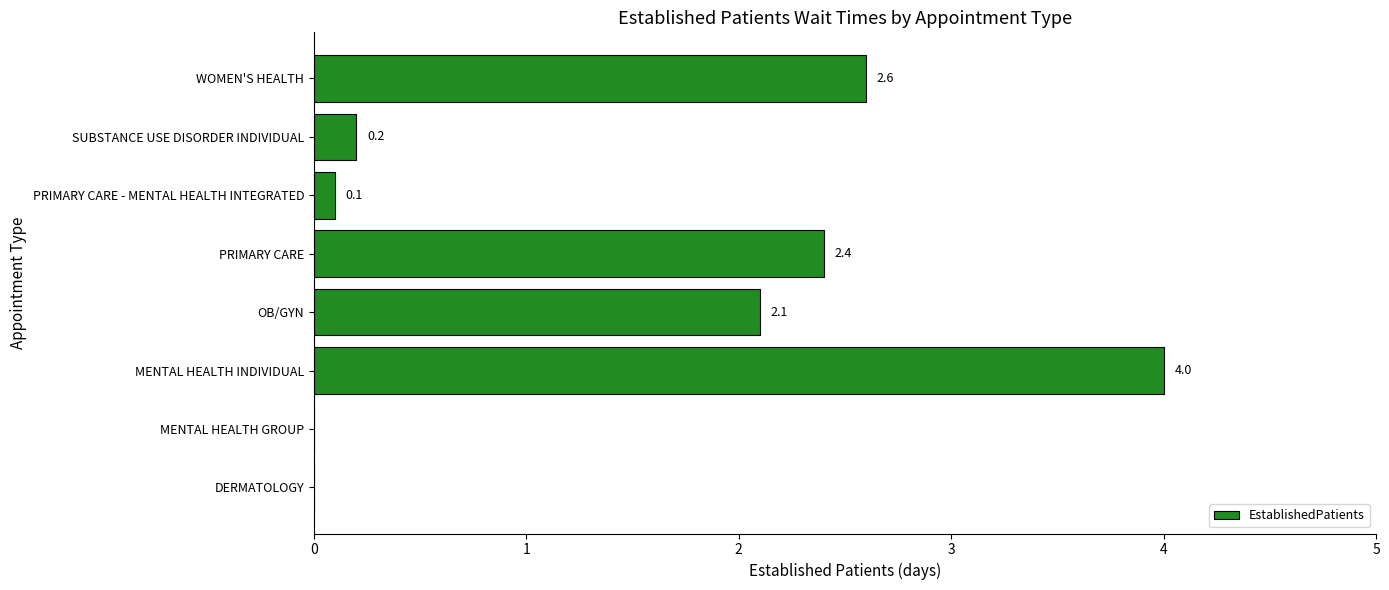

What is the change in value from MENTAL HEALTH GROUP to SUBSTANCE USE DISORDER INDIVIDUAL?

+0.2